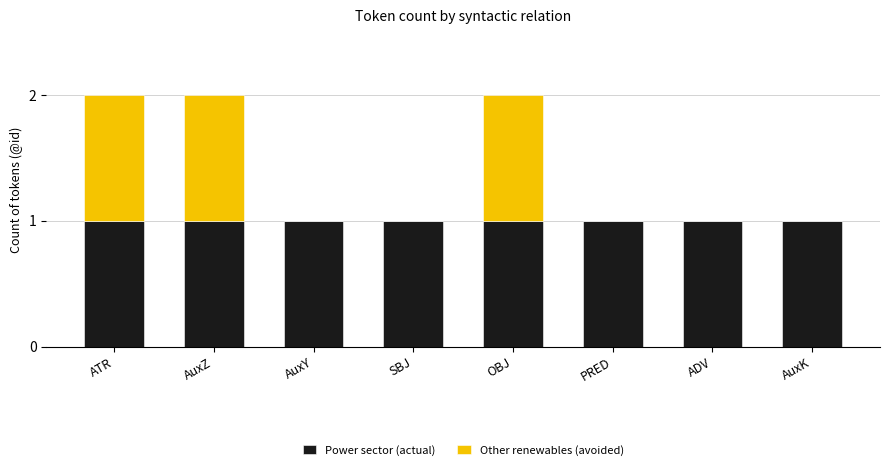

The Power sector (actual) series shows 1 at AuxK. True or false?

True